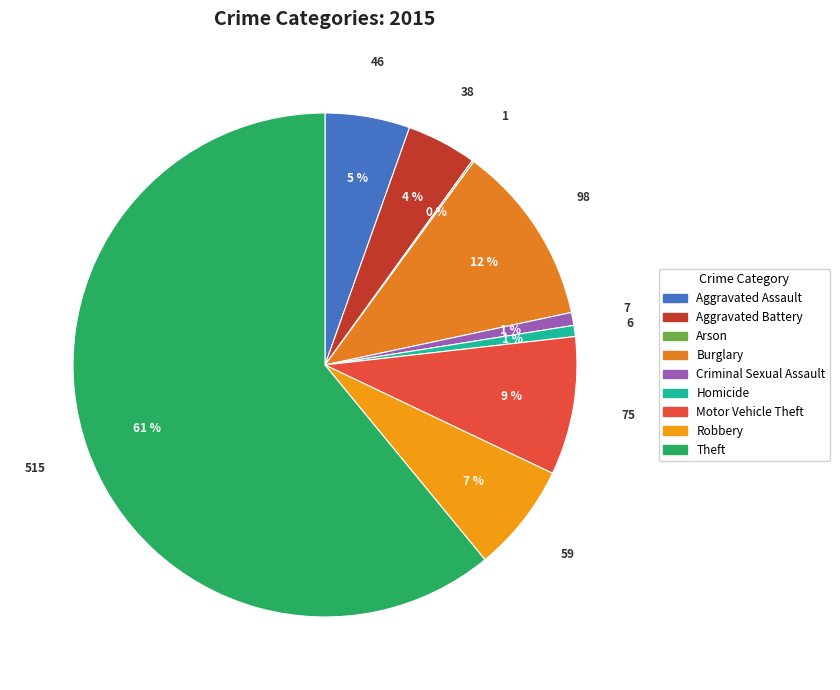

Rank the categories by value from highest to lowest.

Theft, Burglary, Motor Vehicle Theft, Robbery, Aggravated Assault, Aggravated Battery, Criminal Sexual Assault, Homicide, Arson